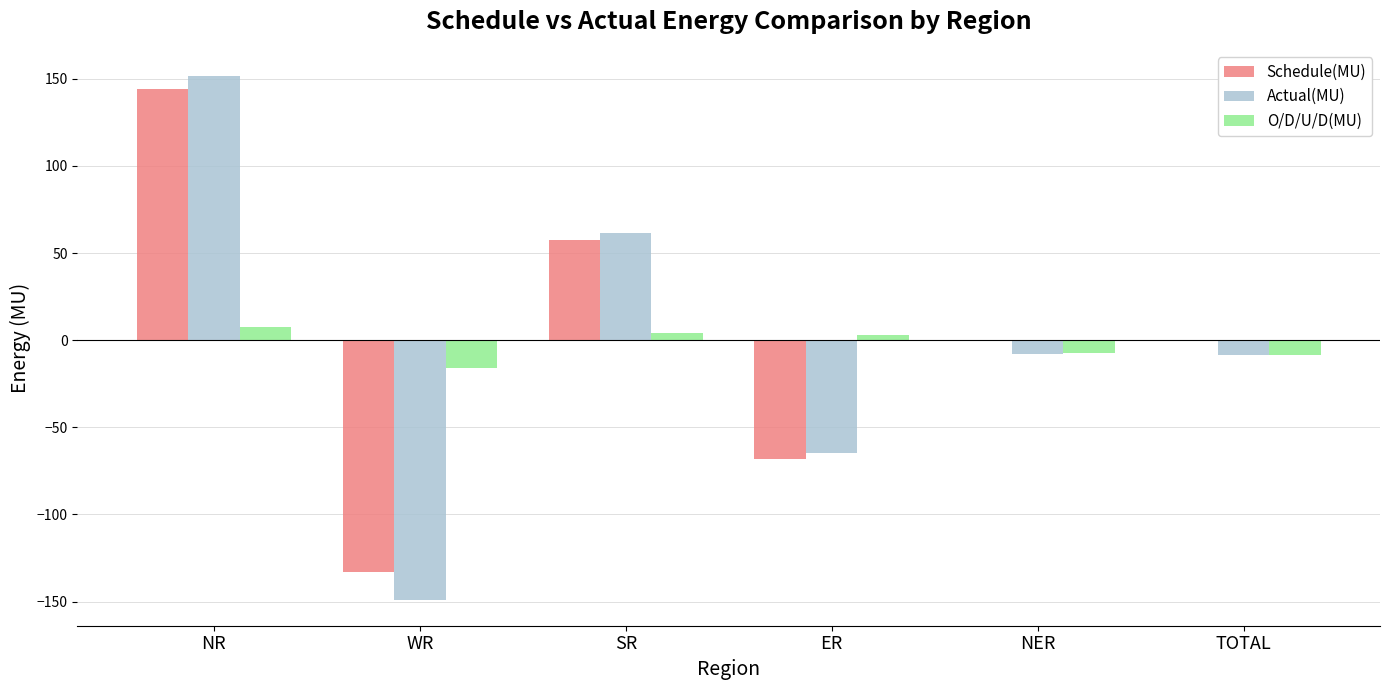

What is the difference between the Actual(MU) values at NER and NR?

159.4